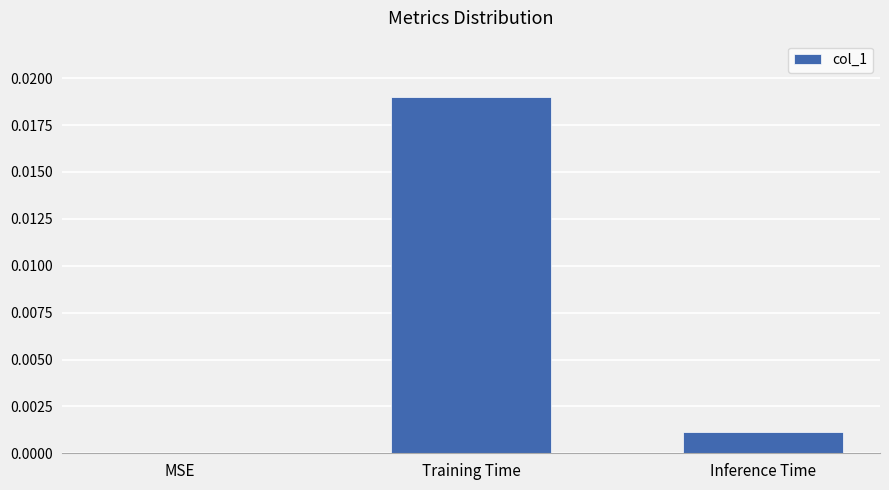

True or false: the data shows 0.0 at Training Time.

True